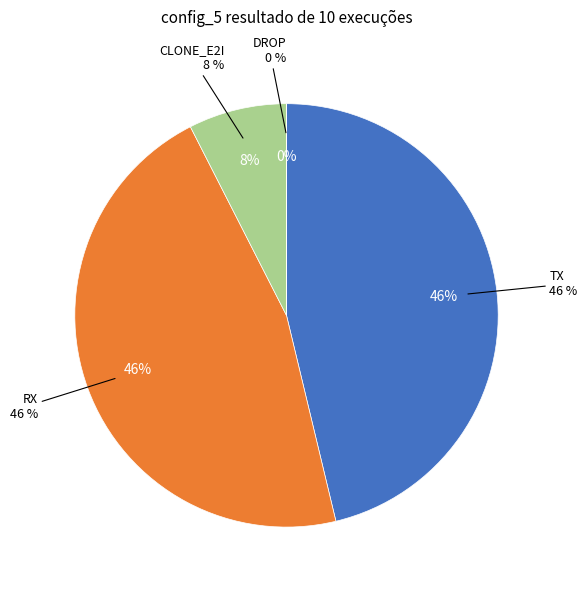

Which category has the biggest portion of the pie?

TX